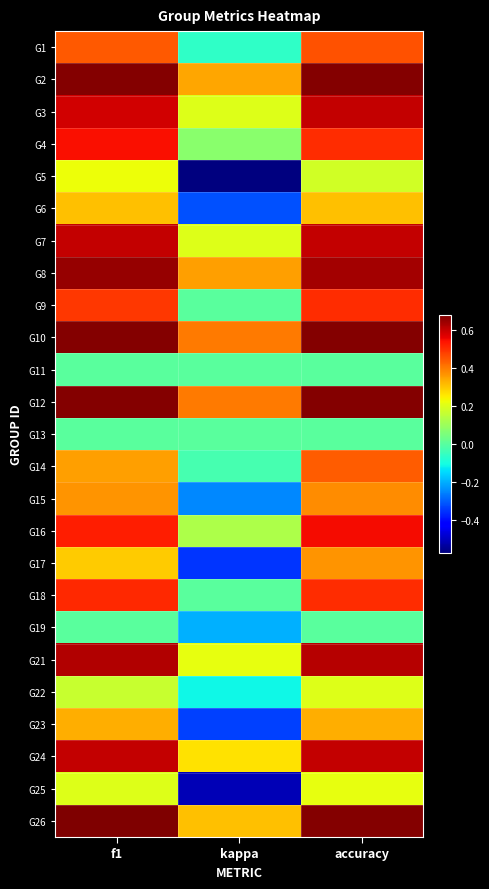

What is the total value across all series at kappa?

0.2